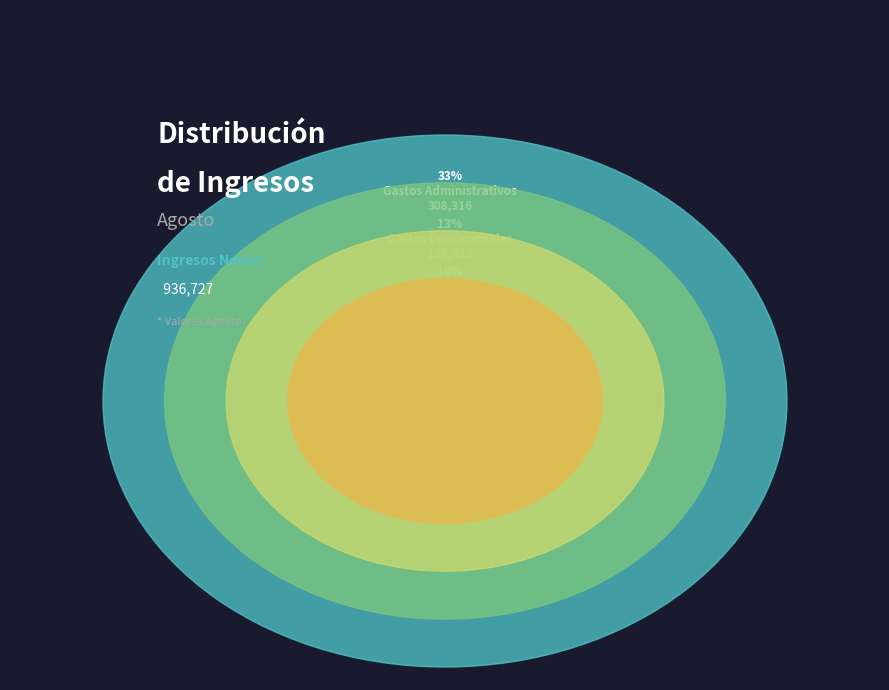

What is the change in value from Gastos Administrativos to IMPUESTOS?

-155919.7